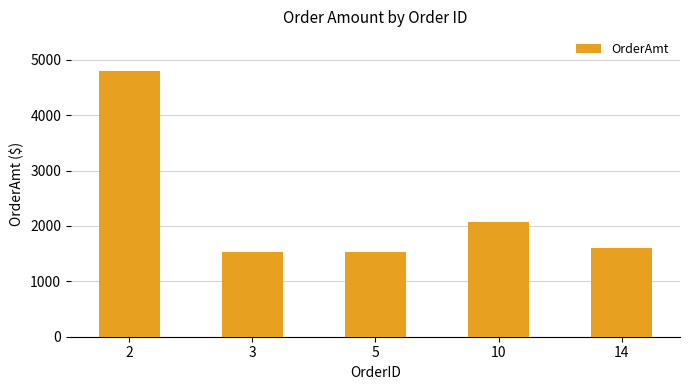

Between 10 and 3, which is larger?

10